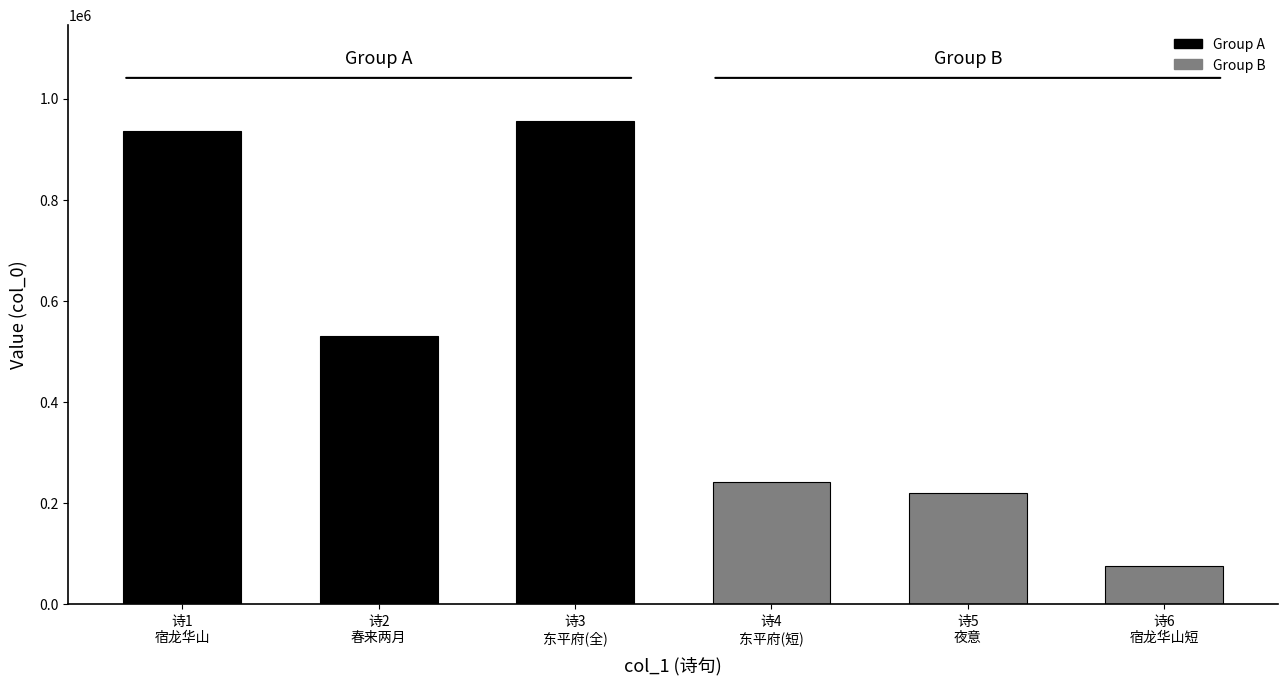

What is the maximum value shown in the chart?

954923